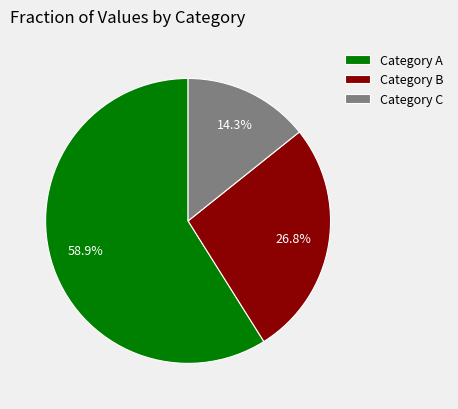

How many segments does this pie chart have?

3